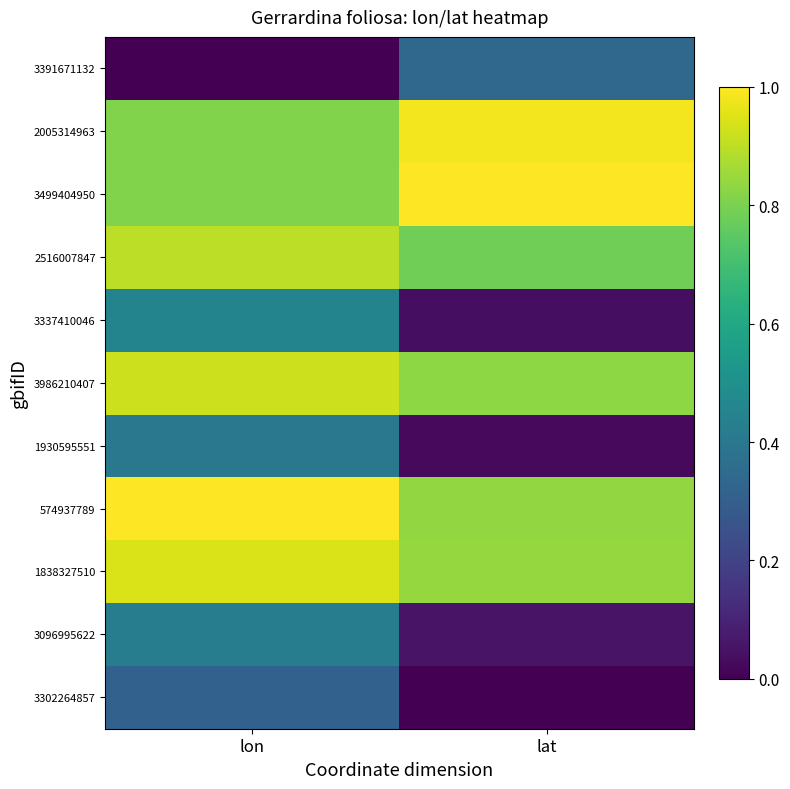

What is the difference between the highest and lowest values at lon?

1.0